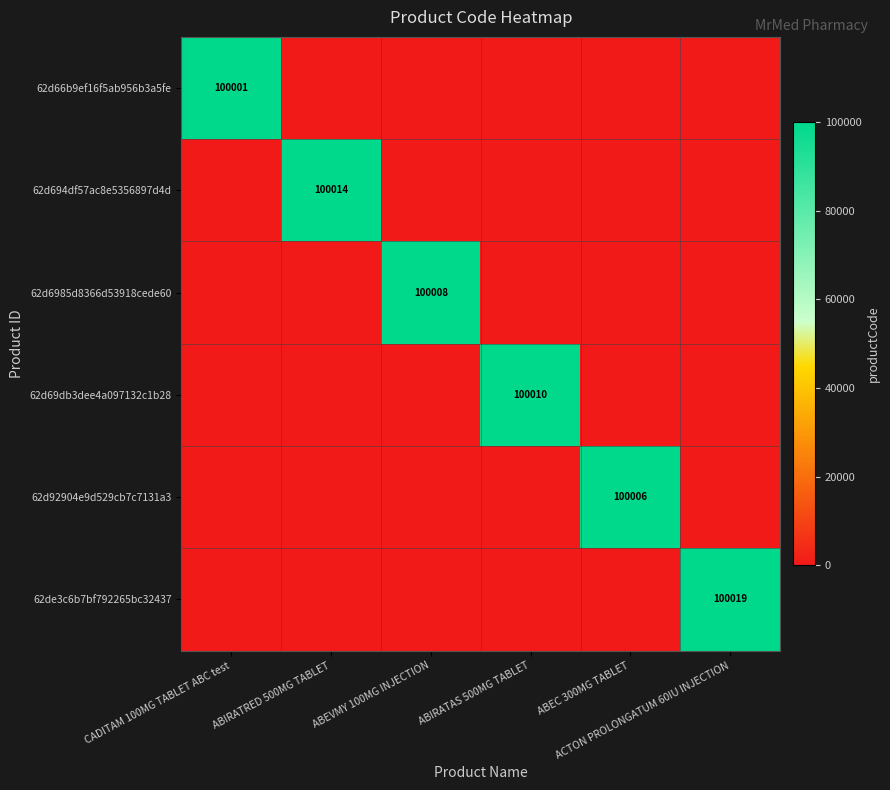

The 62d66b9ef16f5ab956b3a5fe series shows 0 at ABIRATAS 500MG TABLET. True or false?

True